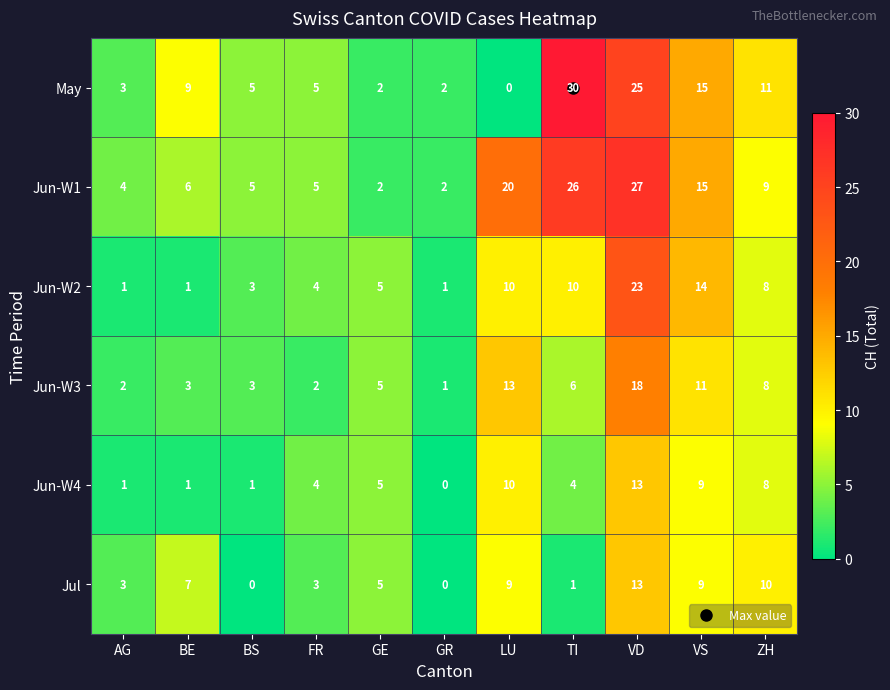

Count the number of categories in the chart.

11